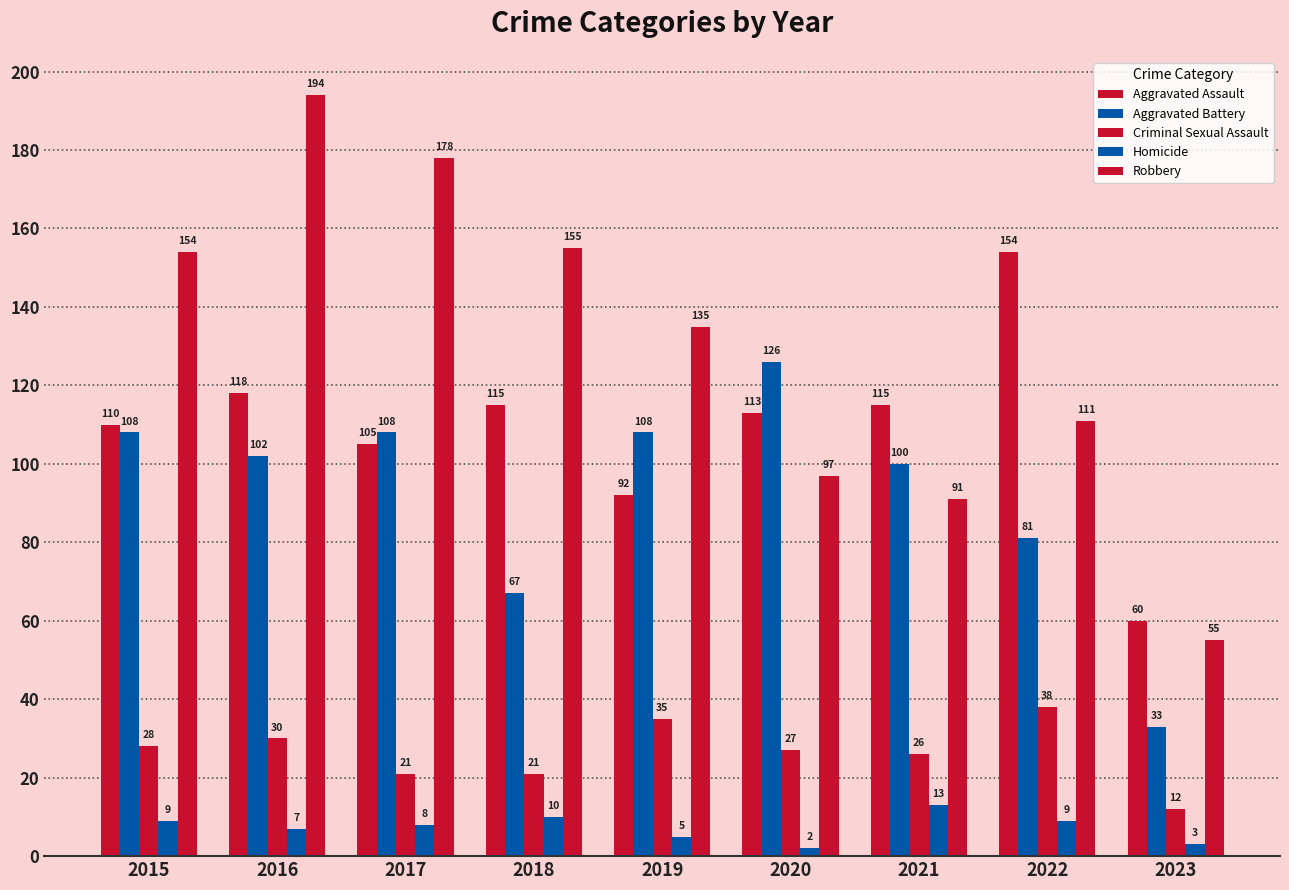

The value of Robbery at 2020 is 166. True or false?

False